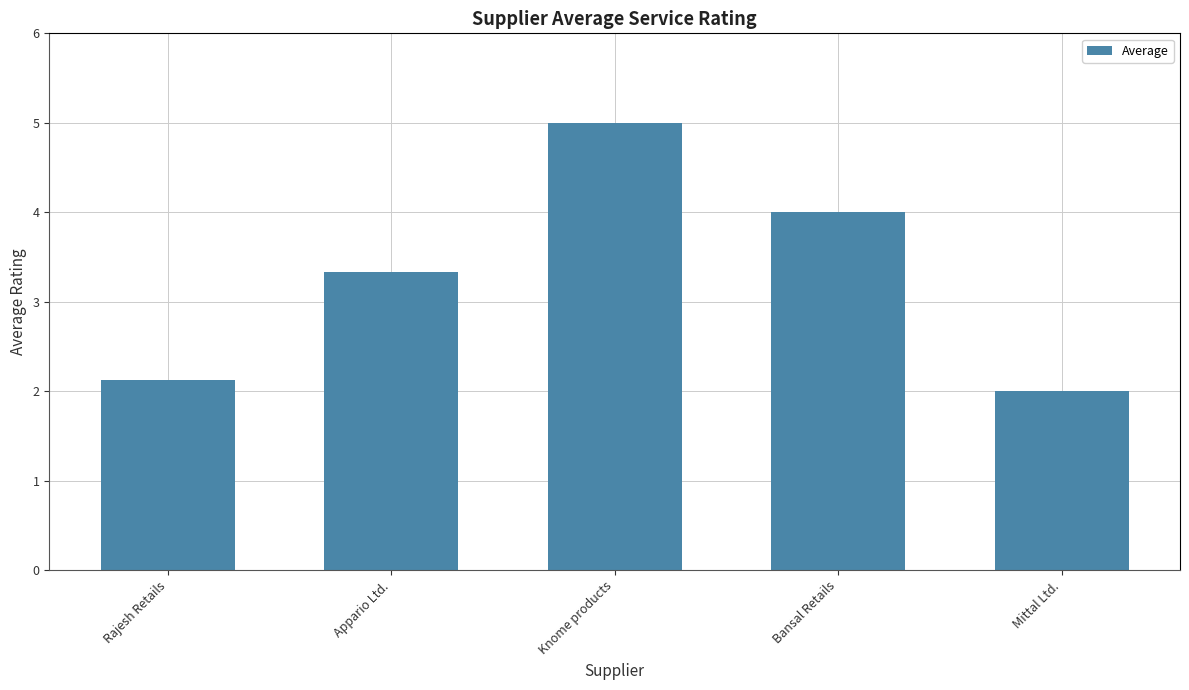

What position from the left is Mittal Ltd.?

5